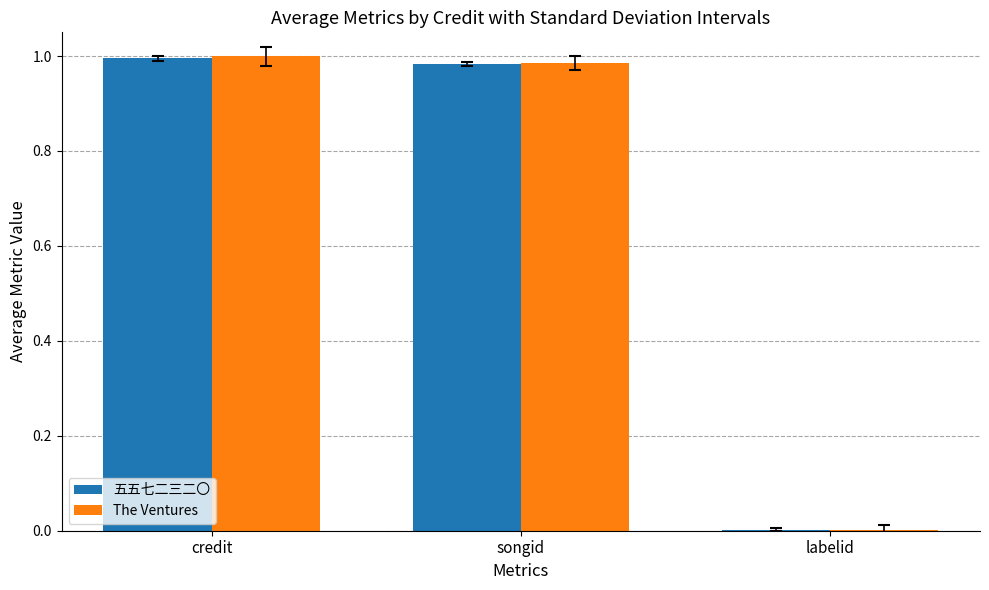

What is the sum of the The Ventures values at credit and songid?

2.0